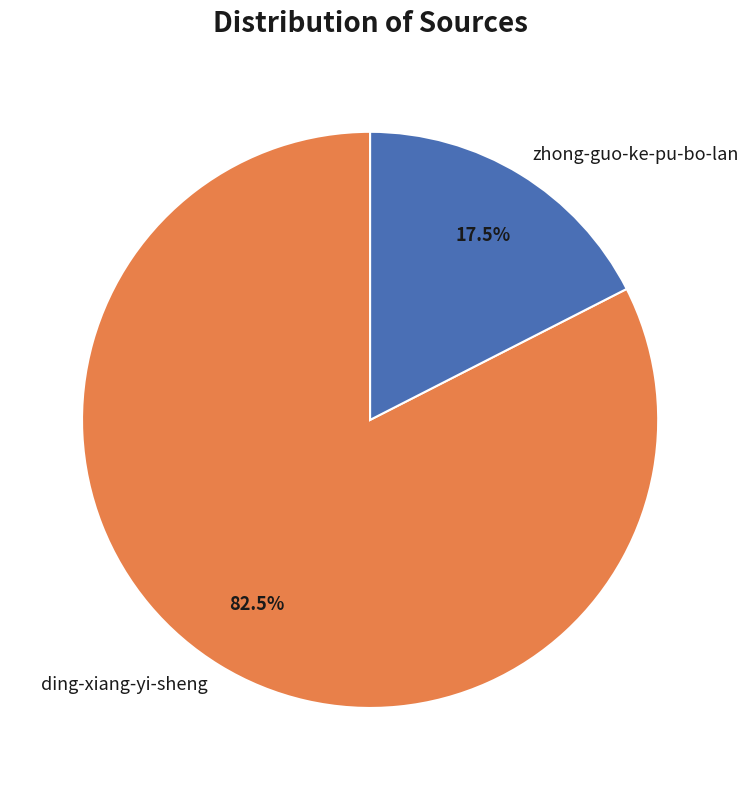

To the nearest percent, what is the combined percentage of ding-xiang-yi-sheng and zhong-guo-ke-pu-bo-lan?

100%